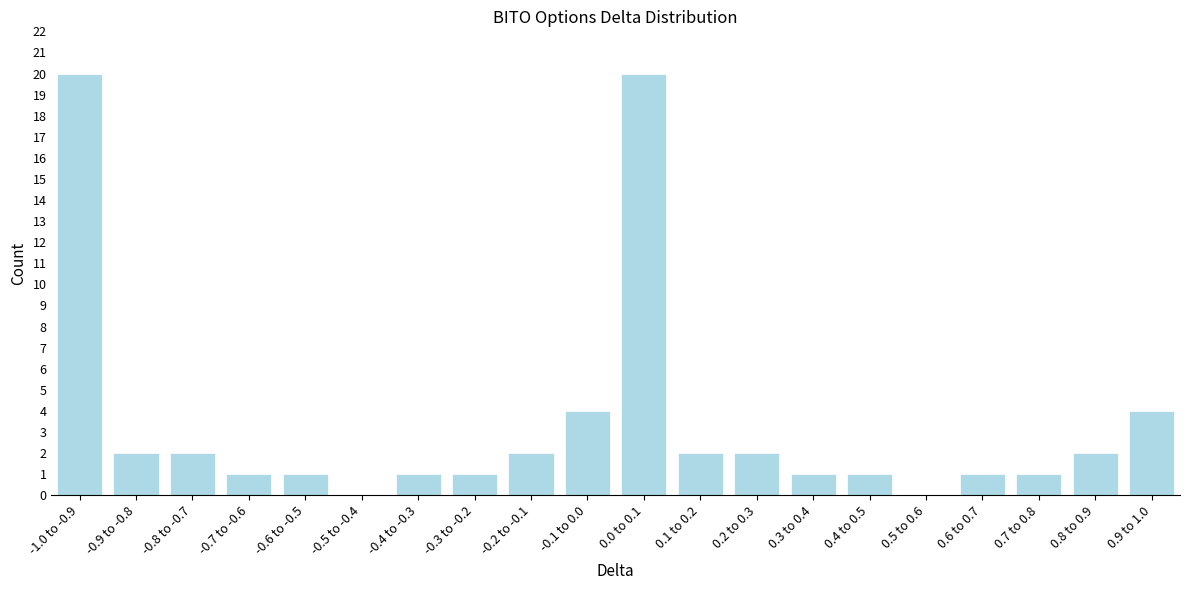

Reading left to right, extract all data points from this chart.

-1.0 to -0.9=20	-0.9 to -0.8=2	-0.8 to -0.7=2	-0.7 to -0.6=1	-0.6 to -0.5=1	-0.5 to -0.4=0	-0.4 to -0.3=1	-0.3 to -0.2=1	-0.2 to -0.1=2	-0.1 to 0.0=4	0.0 to 0.1=20	0.1 to 0.2=2	0.2 to 0.3=2	0.3 to 0.4=1	0.4 to 0.5=1	0.5 to 0.6=0	0.6 to 0.7=1	0.7 to 0.8=1	0.8 to 0.9=2	0.9 to 1.0=4